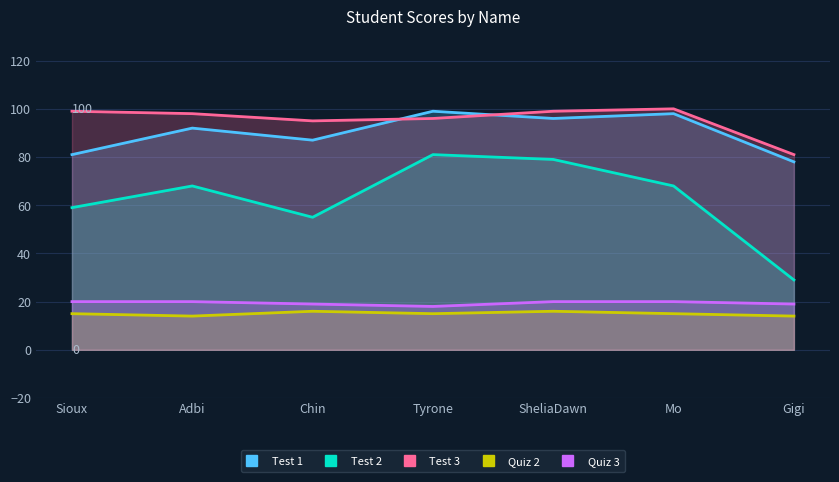

True or false: Test 3 and Test 2 cross at least once.

False